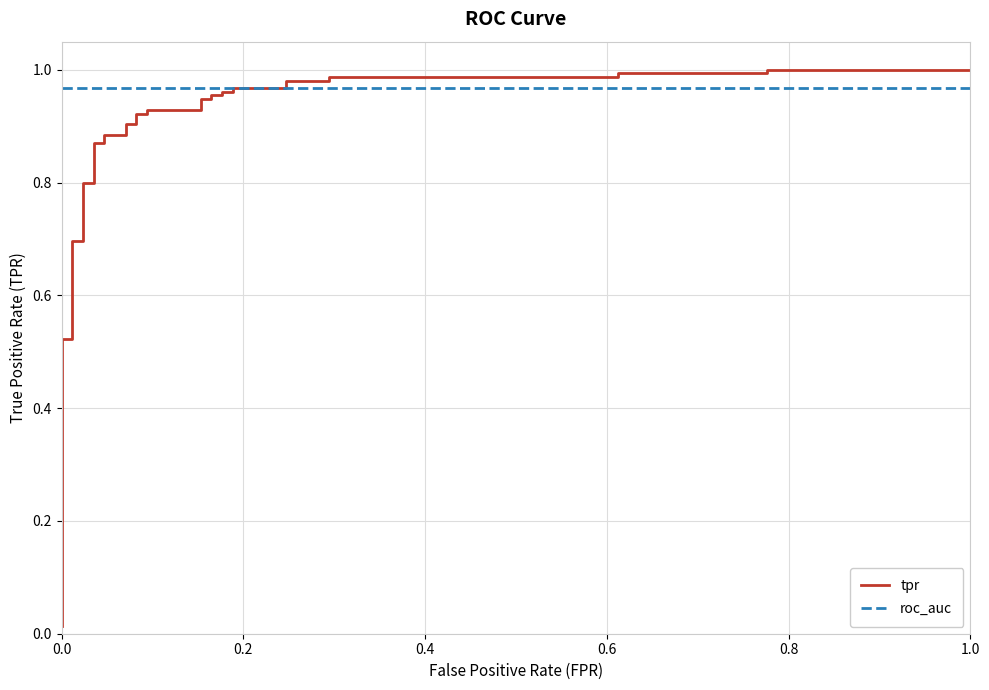

Which series has the largest range (max minus min)?

tpr